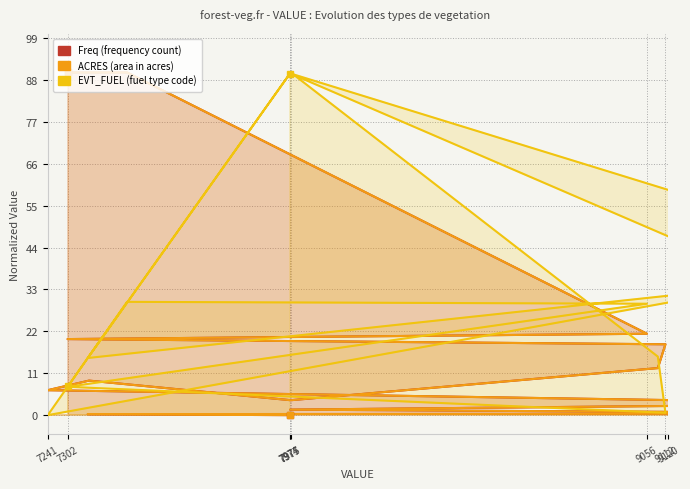

What is the value of the Freq point at the 8th from the left?

9.1